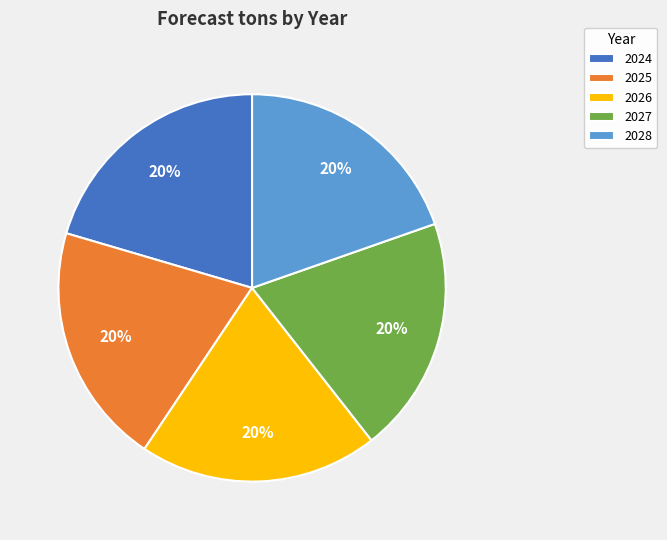

Count the number of slices in the pie.

5